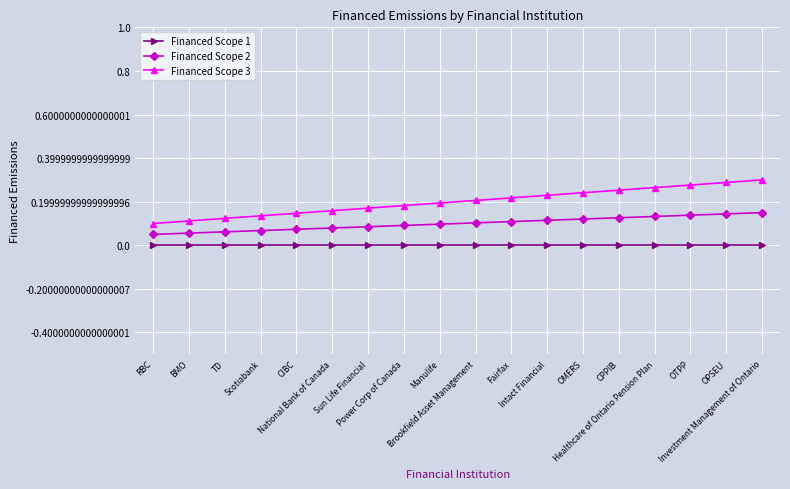

What is the total value across all series at OTPP?

0.4